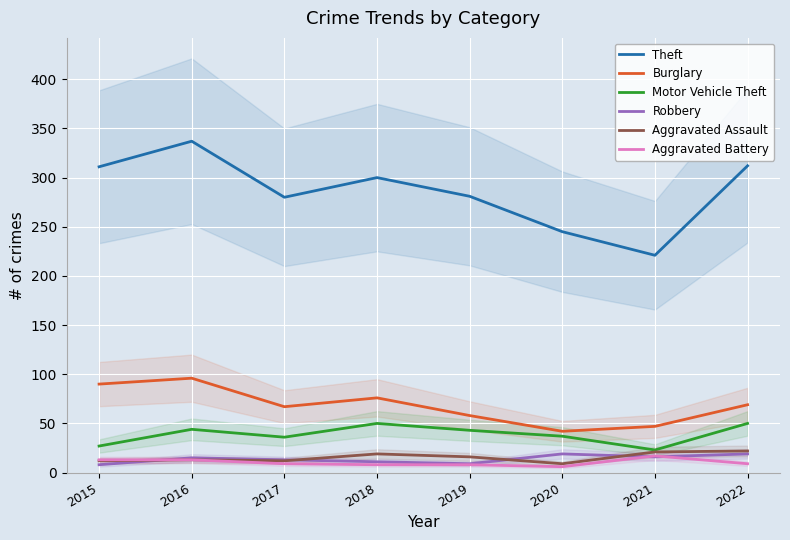

Which series has the largest range (max minus min)?

Theft